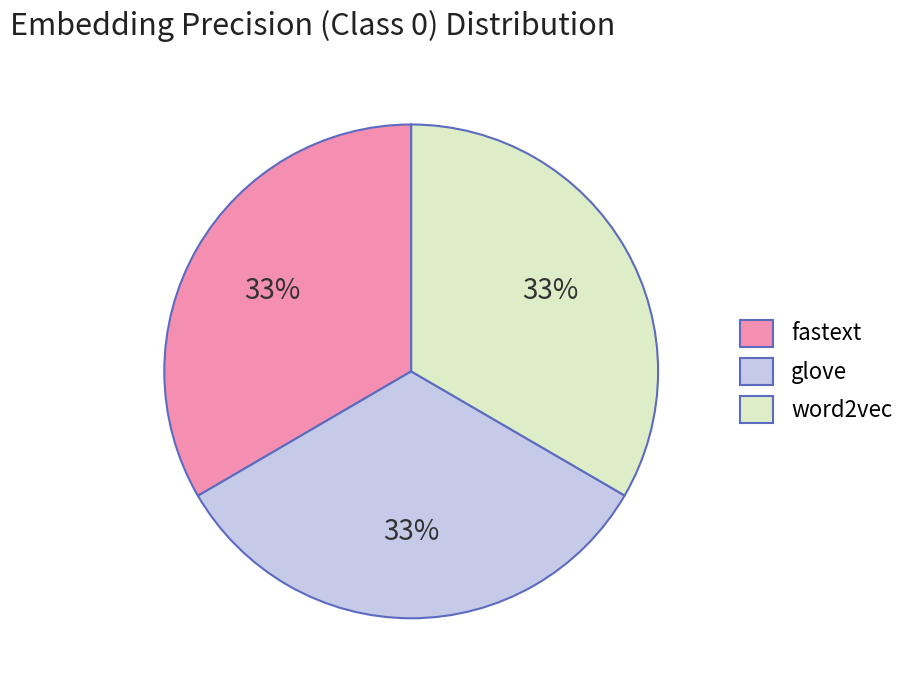

Does fastext account for over 50% of the chart?

No